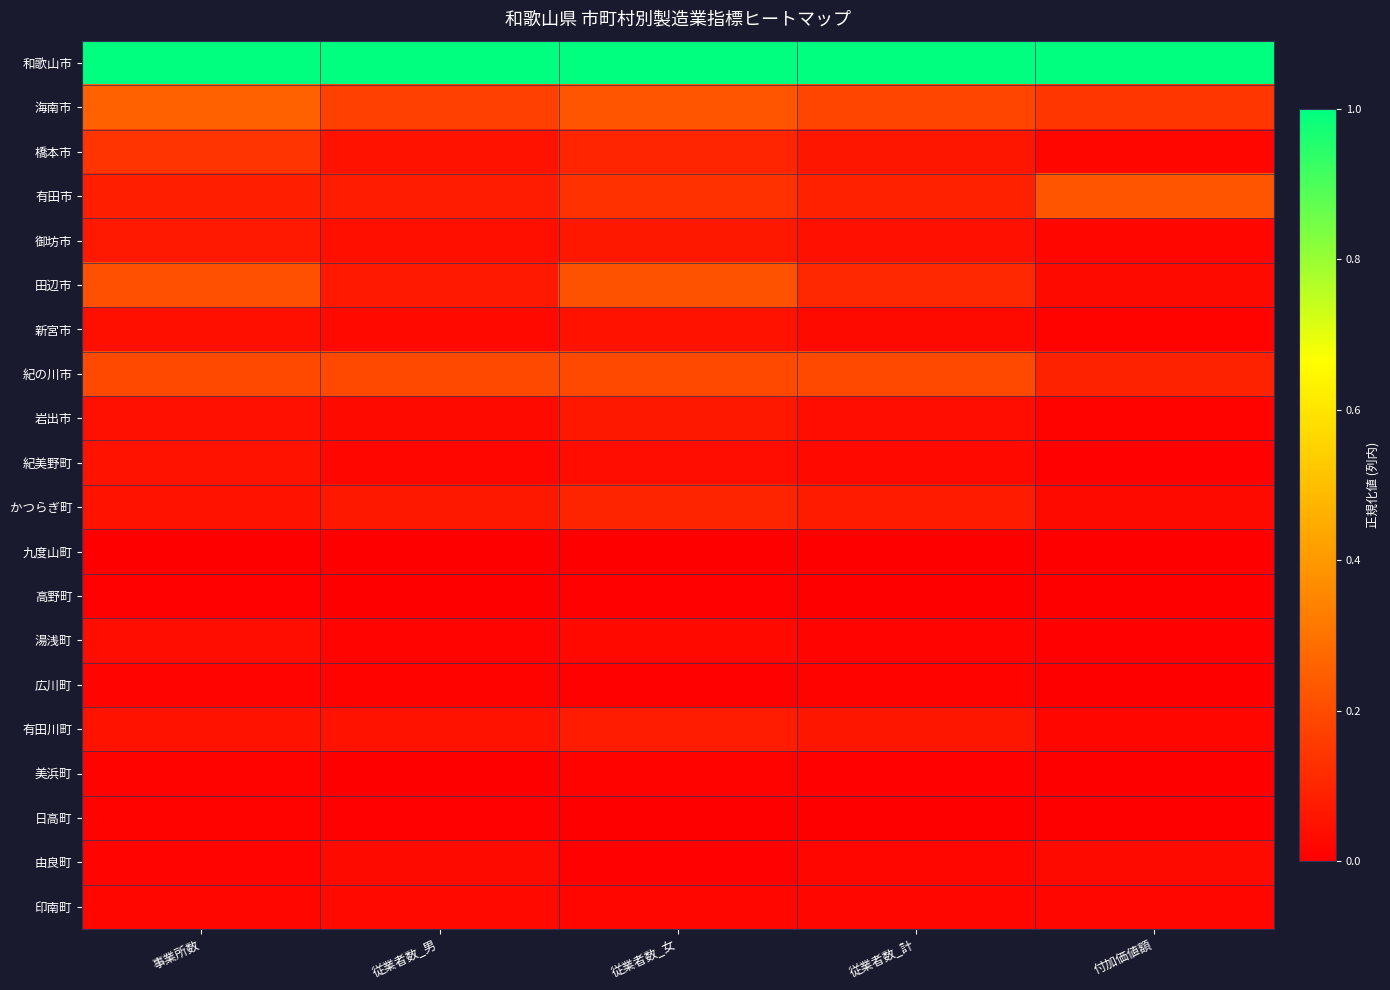

Reading left to right, what are all the values shown in this chart?

和歌山市: 事業所数=1.0	従業者数_男=1.0	従業者数_女=1.0	従業者数_計=1.0	付加価値額=1.0
海南市: 事業所数=0.3	従業者数_男=0.2	従業者数_女=0.2	従業者数_計=0.2	付加価値額=0.1
橋本市: 事業所数=0.1	従業者数_男=0.0	従業者数_女=0.1	従業者数_計=0.1	付加価値額=0.0
有田市: 事業所数=0.1	従業者数_男=0.1	従業者数_女=0.1	従業者数_計=0.1	付加価値額=0.2
御坊市: 事業所数=0.1	従業者数_男=0.0	従業者数_女=0.1	従業者数_計=0.0	付加価値額=0.0
田辺市: 事業所数=0.2	従業者数_男=0.1	従業者数_女=0.2	従業者数_計=0.1	付加価値額=0.0
新宮市: 事業所数=0.0	従業者数_男=0.0	従業者数_女=0.1	従業者数_計=0.0	付加価値額=0.0
紀の川市: 事業所数=0.2	従業者数_男=0.2	従業者数_女=0.2	従業者数_計=0.2	付加価値額=0.1
岩出市: 事業所数=0.0	従業者数_男=0.0	従業者数_女=0.1	従業者数_計=0.0	付加価値額=0.0
紀美野町: 事業所数=0.0	従業者数_男=0.0	従業者数_女=0.0	従業者数_計=0.0	付加価値額=0.0
かつらぎ町: 事業所数=0.1	従業者数_男=0.1	従業者数_女=0.1	従業者数_計=0.1	付加価値額=0.0
九度山町: 事業所数=0.0	従業者数_男=0.0	従業者数_女=0.0	従業者数_計=0.0	付加価値額=0.0
高野町: 事業所数=0.0	従業者数_男=0.0	従業者数_女=0.0	従業者数_計=0.0	付加価値額=0.0
湯浅町: 事業所数=0.0	従業者数_男=0.0	従業者数_女=0.0	従業者数_計=0.0	付加価値額=0.0
広川町: 事業所数=0.0	従業者数_男=0.0	従業者数_女=0.0	従業者数_計=0.0	付加価値額=0.0
有田川町: 事業所数=0.0	従業者数_男=0.1	従業者数_女=0.1	従業者数_計=0.1	付加価値額=0.0
美浜町: 事業所数=0.0	従業者数_男=0.0	従業者数_女=0.0	従業者数_計=0.0	付加価値額=0.0
日高町: 事業所数=0.0	従業者数_男=0.0	従業者数_女=0.0	従業者数_計=0.0	付加価値額=0.0
由良町: 事業所数=0.0	従業者数_男=0.0	従業者数_女=0.0	従業者数_計=0.0	付加価値額=0.0
印南町: 事業所数=0.0	従業者数_男=0.0	従業者数_女=0.0	従業者数_計=0.0	付加価値額=0.0